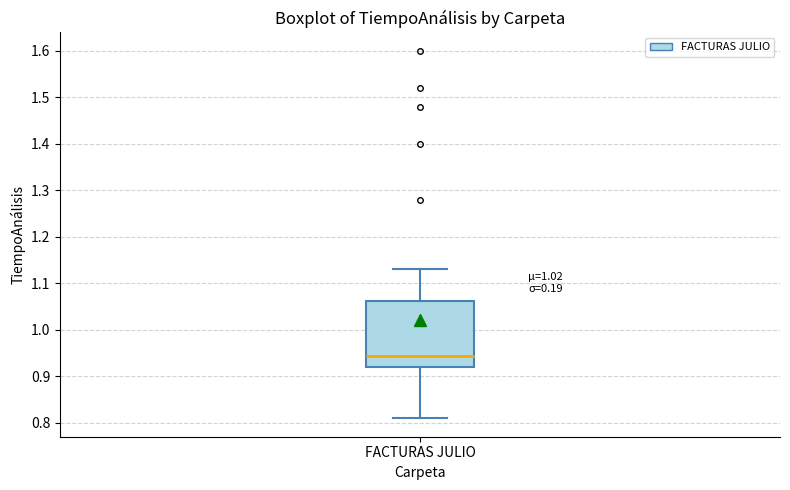

Read this box plot against the y-axis: the position of the median line, the range covered by the box, and the ends of both whiskers. The values are not printed on the chart, so give them approximately, as read against the axis.

median 0.95, box 0.92 to 1.06, whiskers 0.81 to 1.13